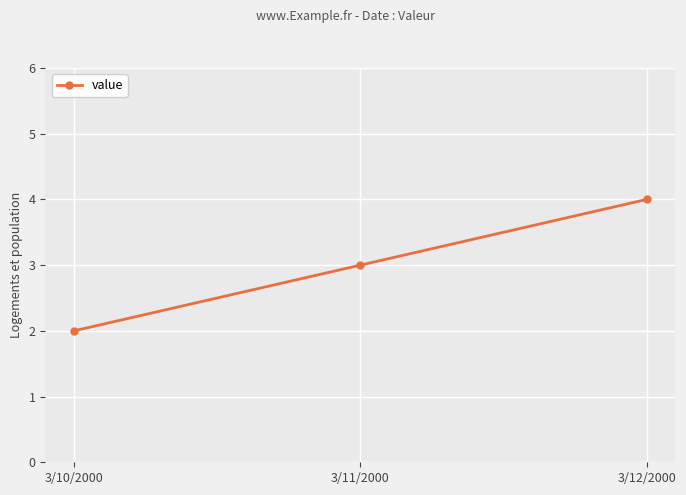

Does the chart display data point markers on the line(s)?

Yes